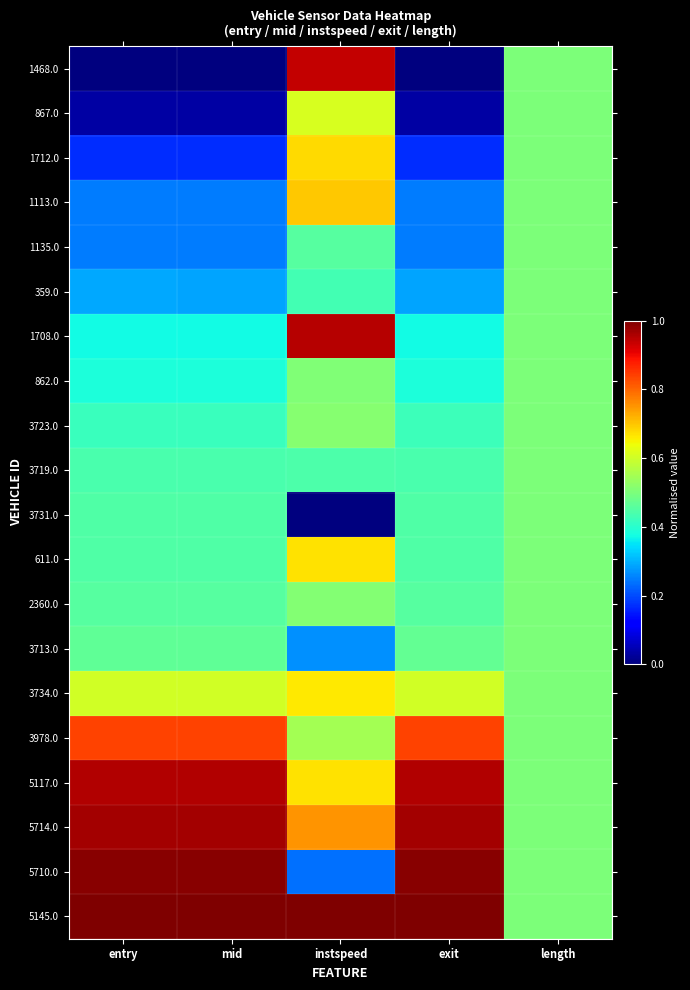

At which category is the sum across all series the highest?

instspeed